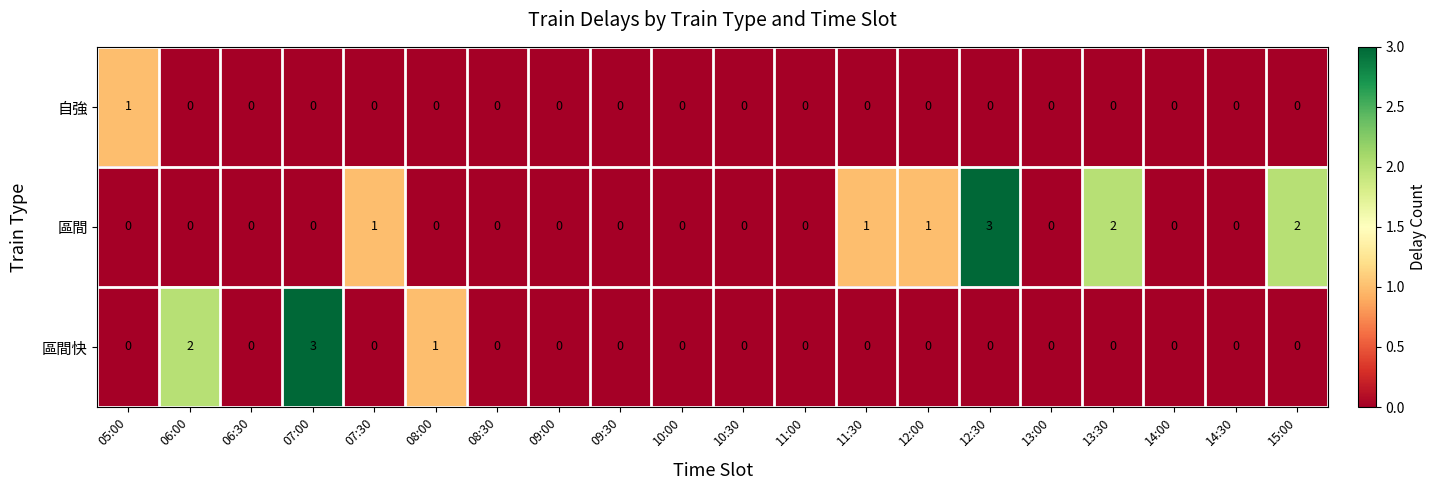

List the series in order of their overall mean, lowest first.

自強, 區間快, 區間